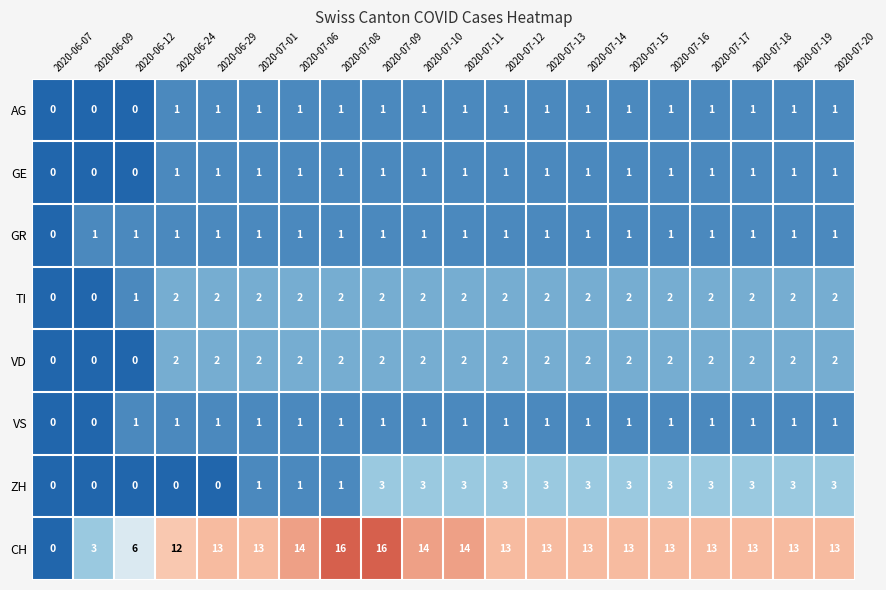

How many values in the VS series are below 1?

2